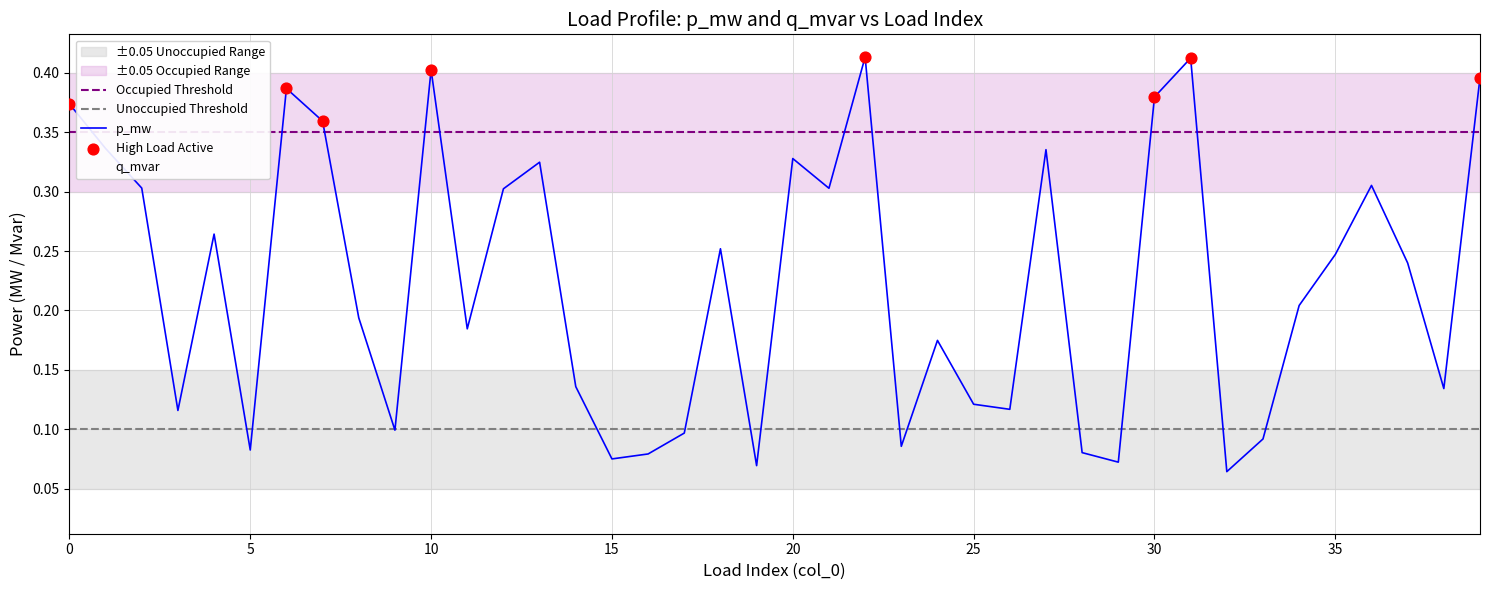

At how many categories does at least one series exceed 0?

40